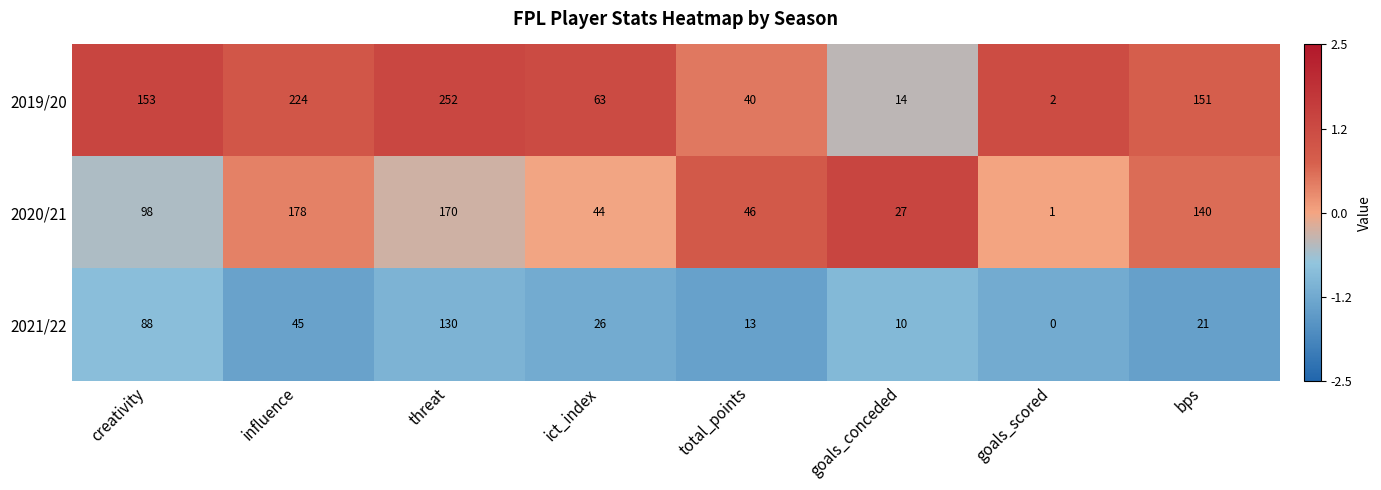

At which label is 2020/21 closest to 89?

creativity